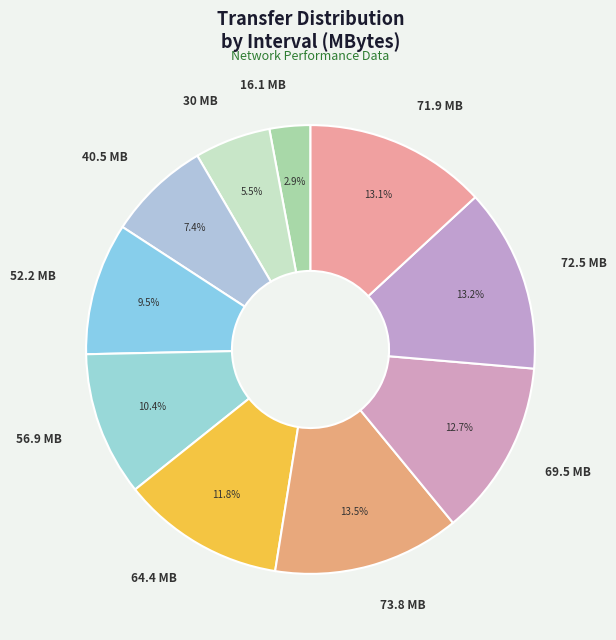

Between 16.1 MB and 72.5 MB, which is larger?

72.5 MB